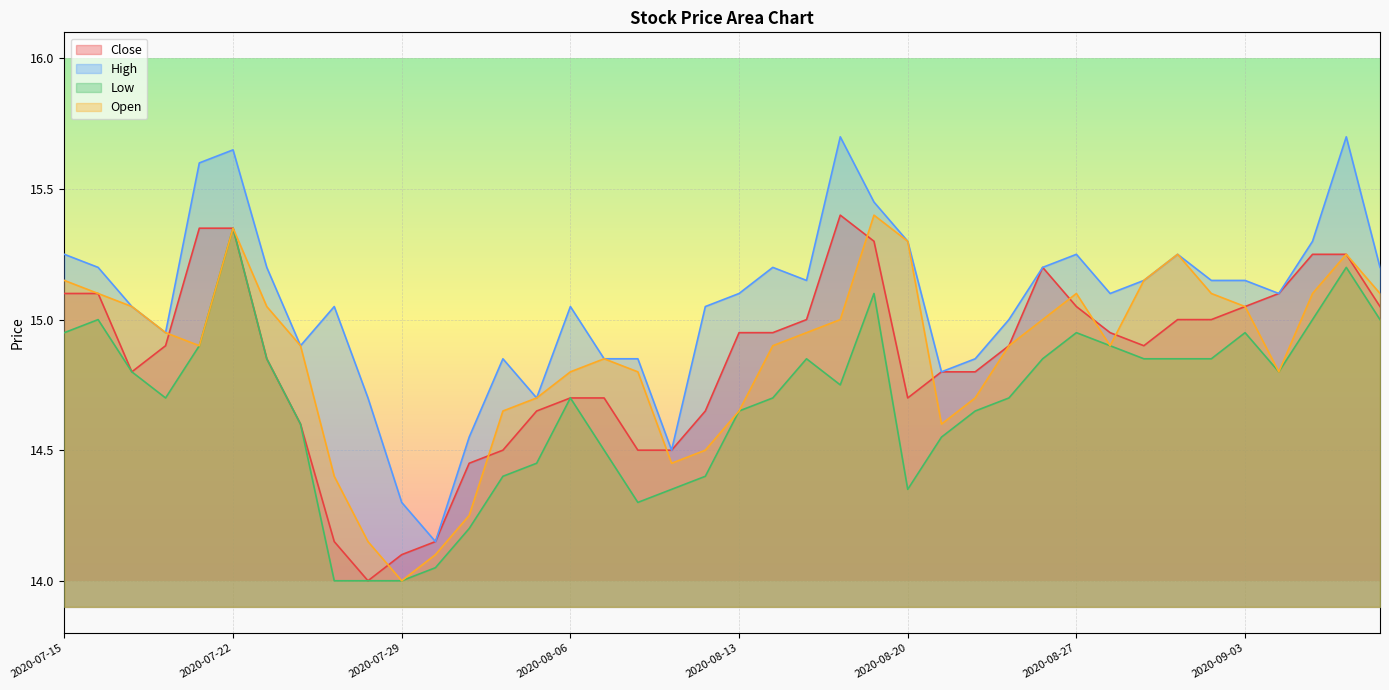

At 2020-08-14, list the series in order from largest to smallest.

High, Close, Open, Low